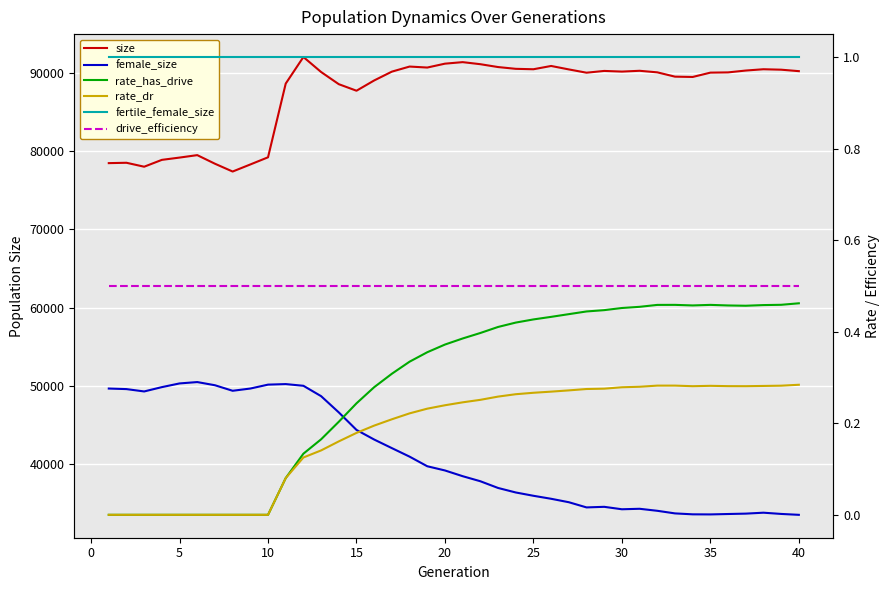

Which series has the largest total across all categories?

size